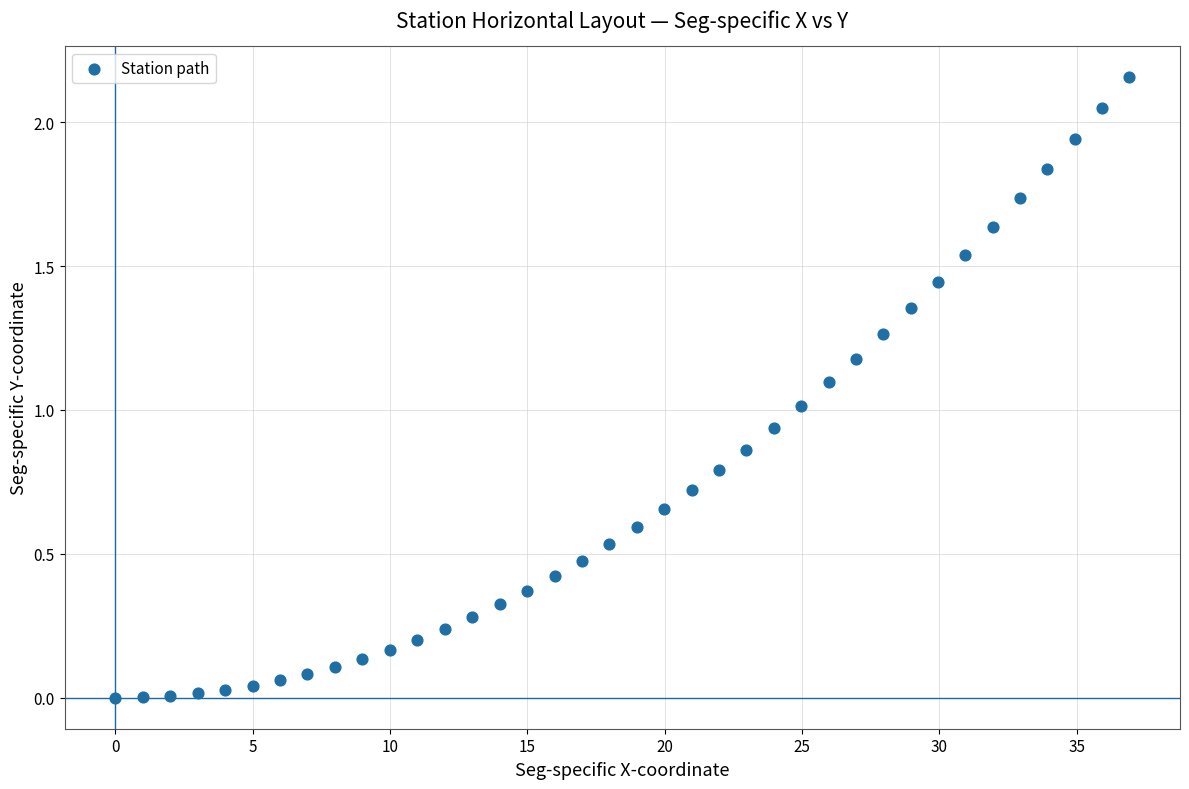

Count the number of points in this scatter plot.

38